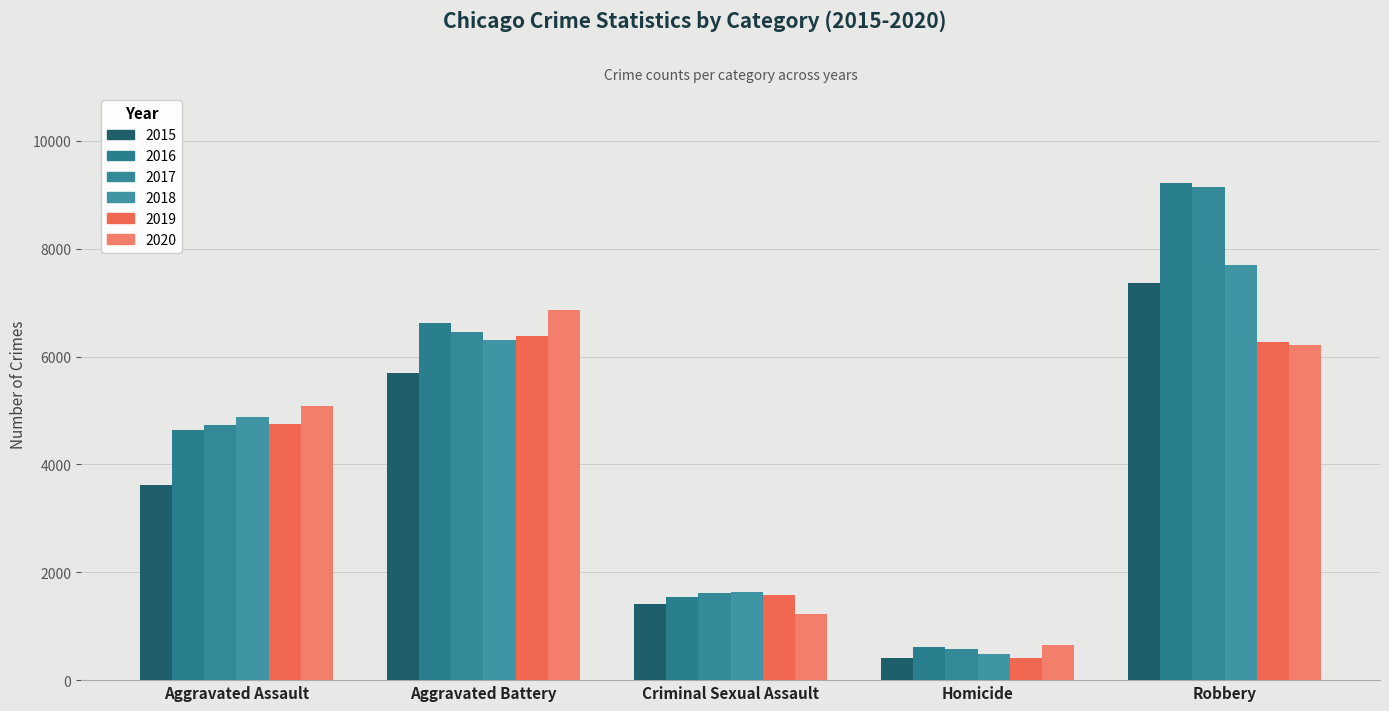

What is the smallest value displayed?

411